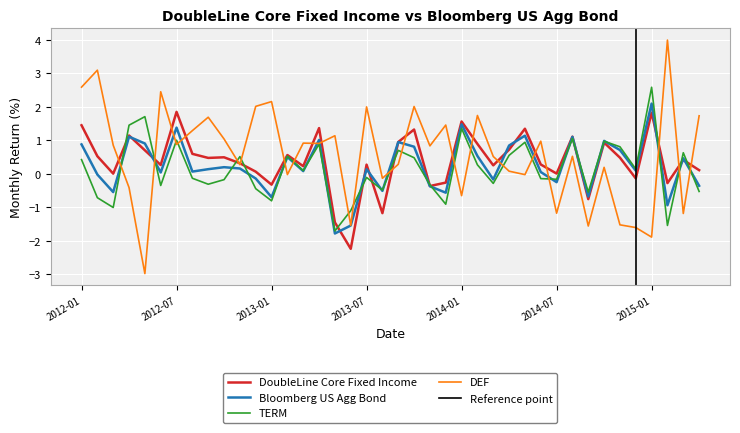

Where is the first local maximum for DoubleLine Core Fixed Income?

2012-04